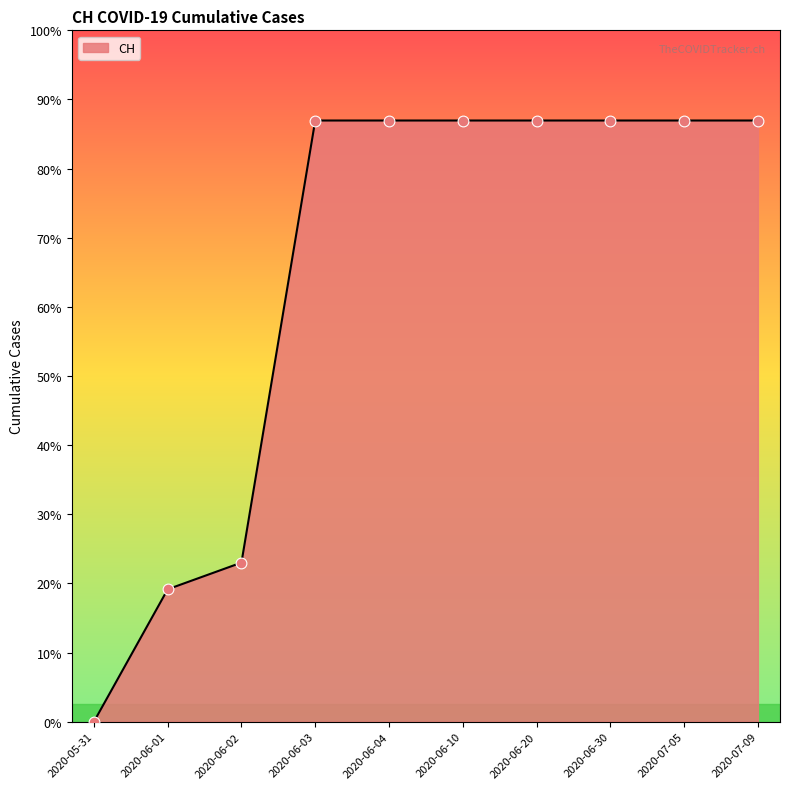

Between 2020-06-04 and 2020-06-20, which is larger?

2020-06-04